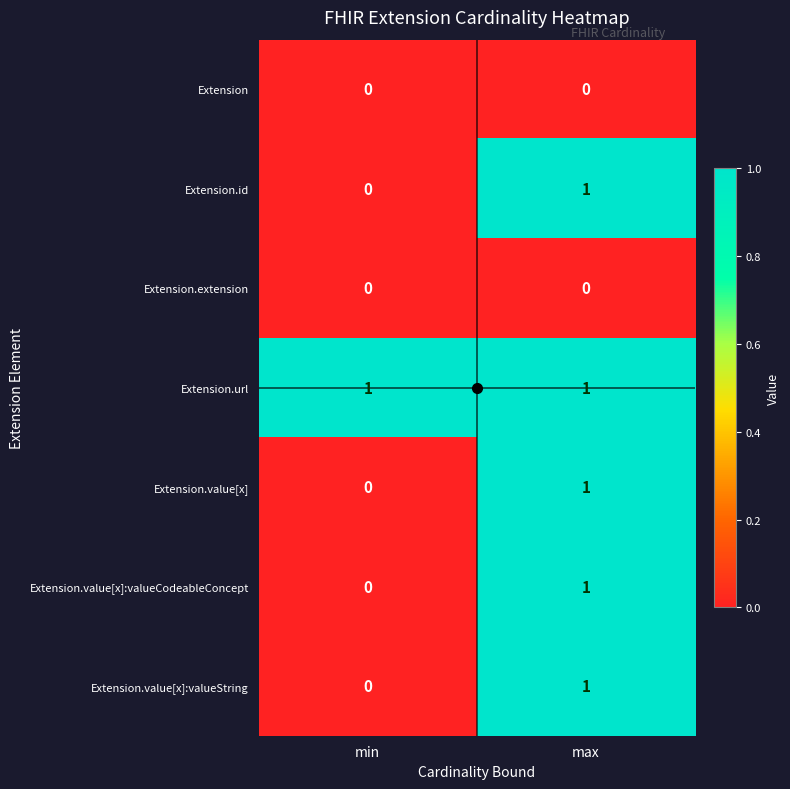

Rank the categories by Extension.value[x] value from highest to lowest.

max, min